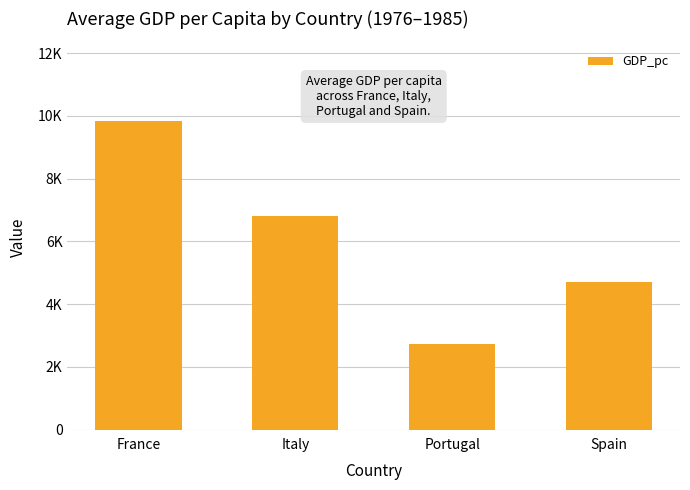

Are the bars horizontal?

No